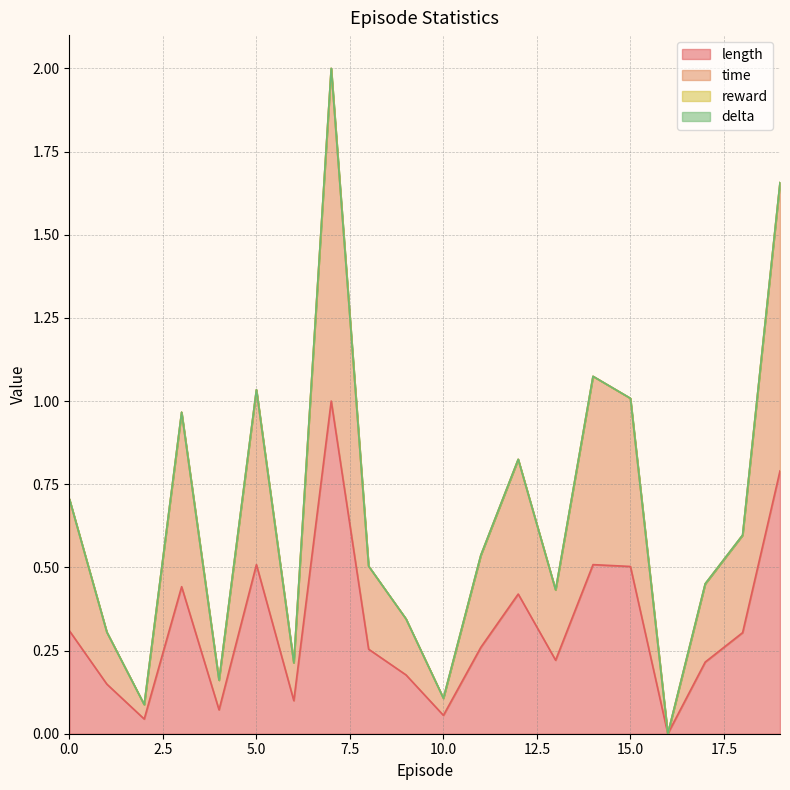

Is it true that time equals 0.6 at 15?

False